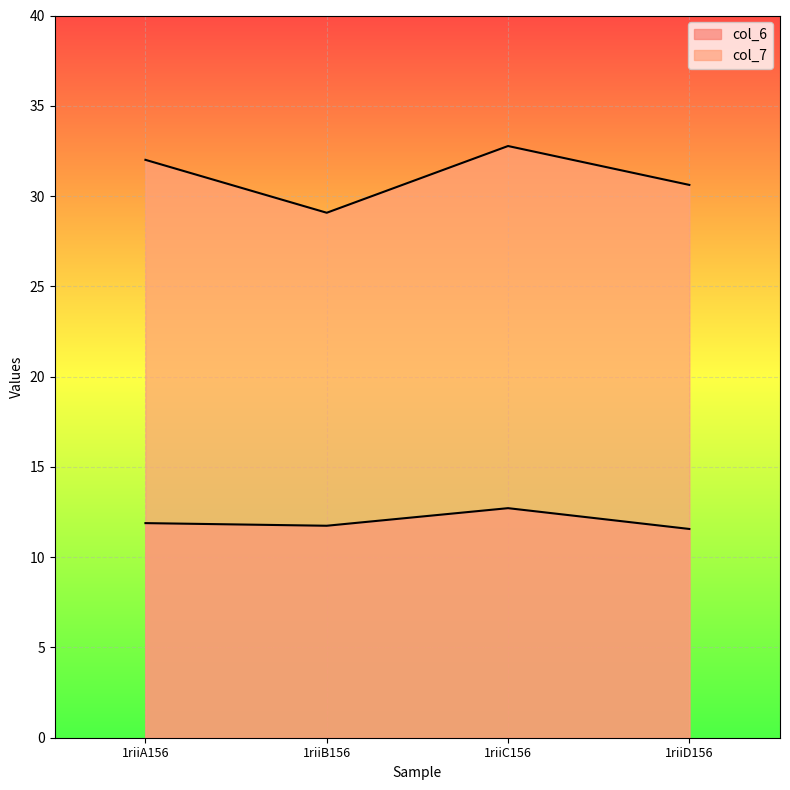

What is the label of the 3rd point from the right?

1riiB156